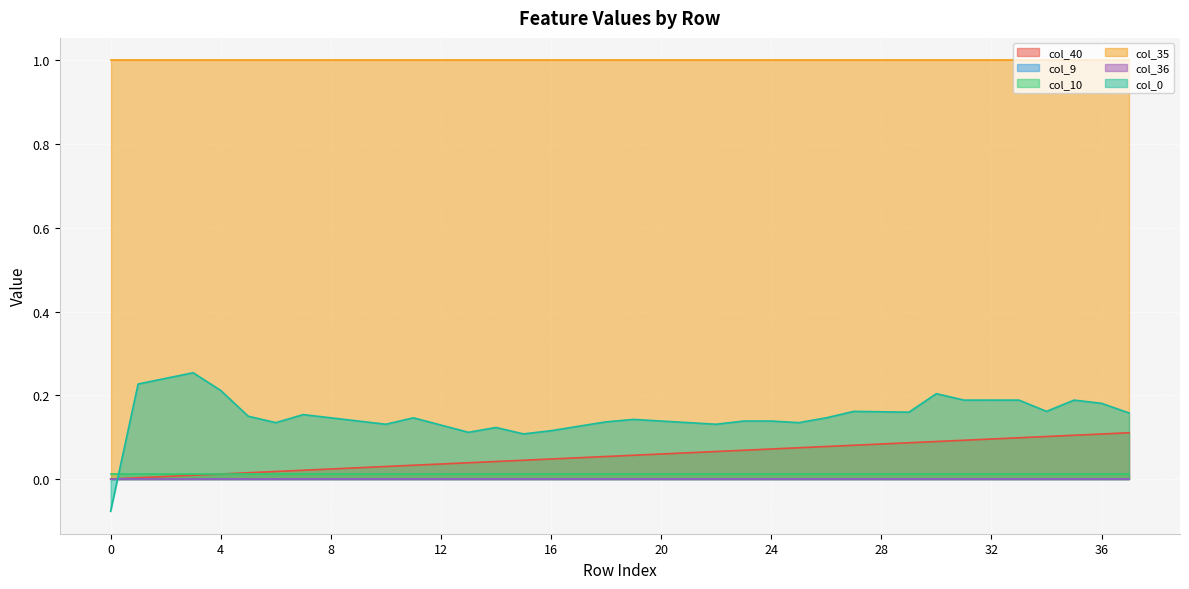

Reading right to left, extract all data points from this chart.

col_40: 0.1	0.1	0.1	0.1	0.1	0.1	0.1	0.1	0.1	0.1	0.1	0.1	0.1	0.1	0.1	0.1	0.1	0.1	0.1	0.1	0.1	0.0	0.0	0.0	0.0	0.0	0.0	0.0	0.0	0.0	0.0	0.0	0.0	0.0	0.0	0.0	0.0	0.0
col_9: 0.0	0.0	0.0	0.0	0.0	0.0	0.0	0.0	0.0	0.0	0.0	0.0	0.0	0.0	0.0	0.0	0.0	0.0	0.0	0.0	0.0	0.0	0.0	0.0	0.0	0.0	0.0	0.0	0.0	0.0	0.0	0.0	0.0	0.0	0.0	0.0	0.0	0.0
col_10: 0.0	0.0	0.0	0.0	0.0	0.0	0.0	0.0	0.0	0.0	0.0	0.0	0.0	0.0	0.0	0.0	0.0	0.0	0.0	0.0	0.0	0.0	0.0	0.0	0.0	0.0	0.0	0.0	0.0	0.0	0.0	0.0	0.0	0.0	0.0	0.0	0.0	0.0
col_35: 1.0	1.0	1.0	1.0	1.0	1.0	1.0	1.0	1.0	1.0	1.0	1.0	1.0	1.0	1.0	1.0	1.0	1.0	1.0	1.0	1.0	1.0	1.0	1.0	1.0	1.0	1.0	1.0	1.0	1.0	1.0	1.0	1.0	1.0	1.0	1.0	1.0	1.0
col_36: 0.0	0.0	0.0	0.0	0.0	0.0	0.0	0.0	0.0	0.0	0.0	0.0	0.0	0.0	0.0	0.0	0.0	0.0	0.0	0.0	0.0	0.0	0.0	0.0	0.0	0.0	0.0	0.0	0.0	0.0	0.0	0.0	0.0	0.0	0.0	0.0	0.0	0.0
col_0: 0.2	0.2	0.2	0.2	0.2	0.2	0.2	0.2	0.2	0.2	0.2	0.1	0.1	0.1	0.1	0.1	0.1	0.1	0.1	0.1	0.1	0.1	0.1	0.1	0.1	0.1	0.1	0.1	0.1	0.1	0.2	0.1	0.2	0.2	0.3	0.2	0.2	-0.1